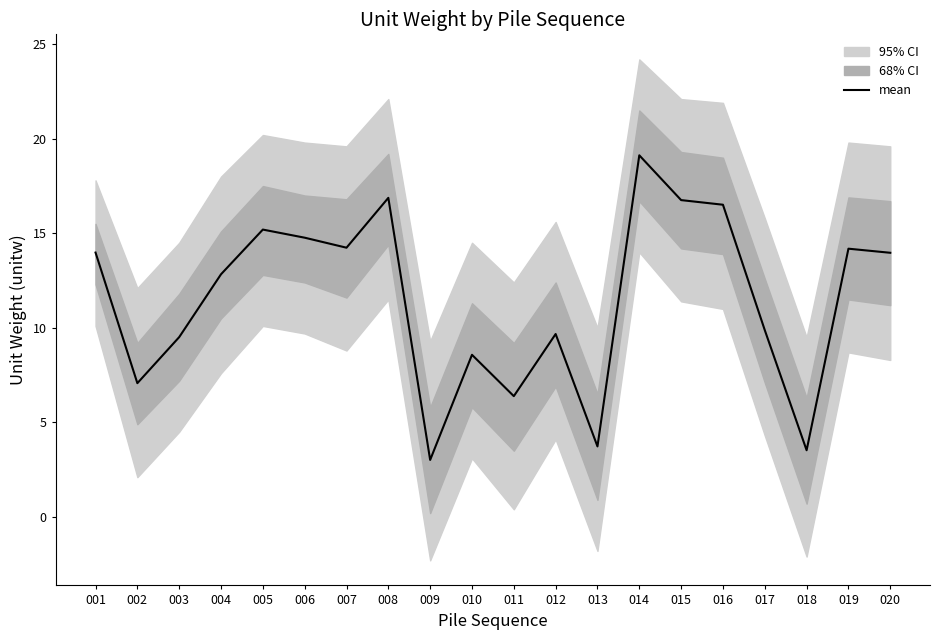

Where is the first local minimum?

002